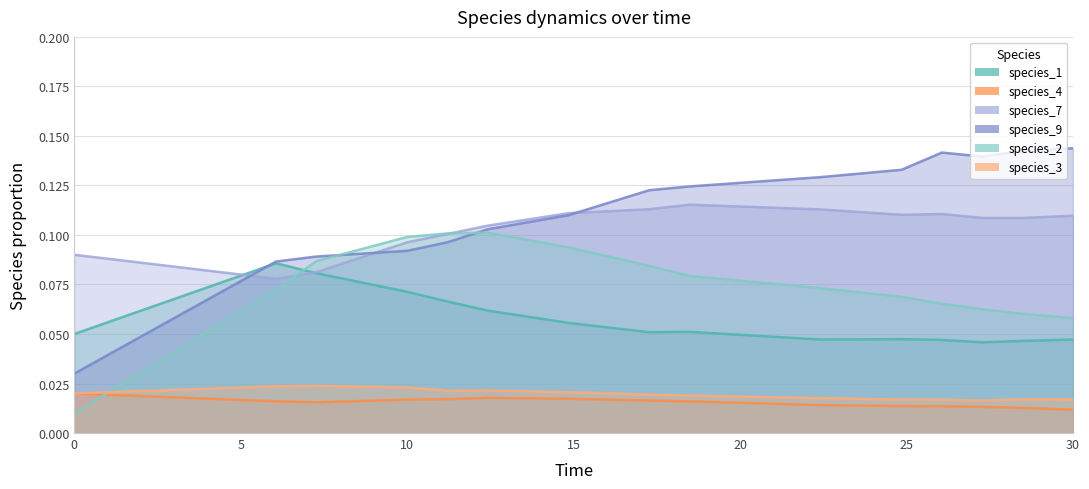

At how many categories does at least one series exceed 0?

15